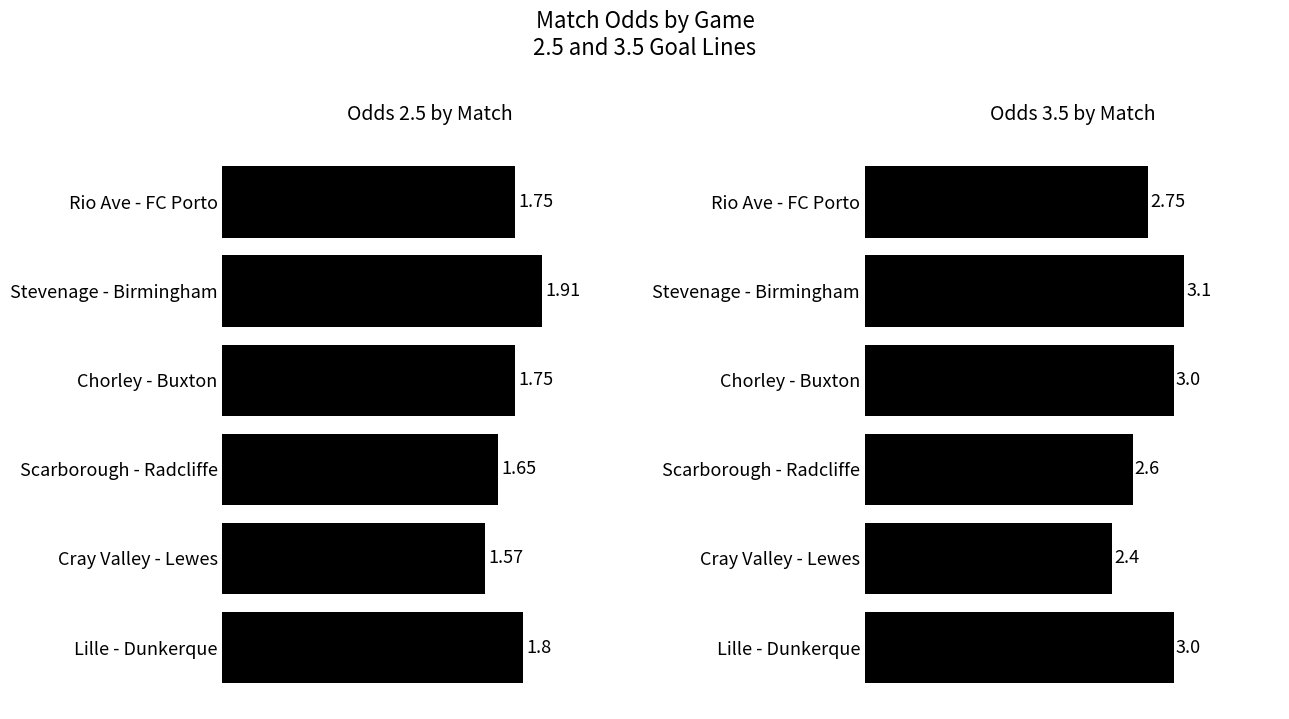

Which has a higher value, Lille - Dunkerque or Chorley - Buxton?

Lille - Dunkerque